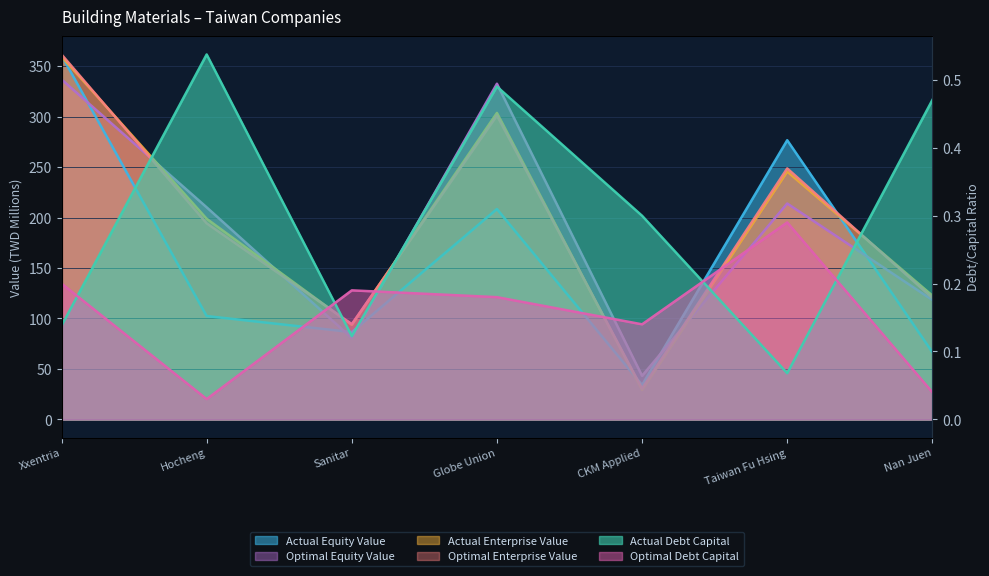

How many actual_debt_capital values are between 0 and 1?

7